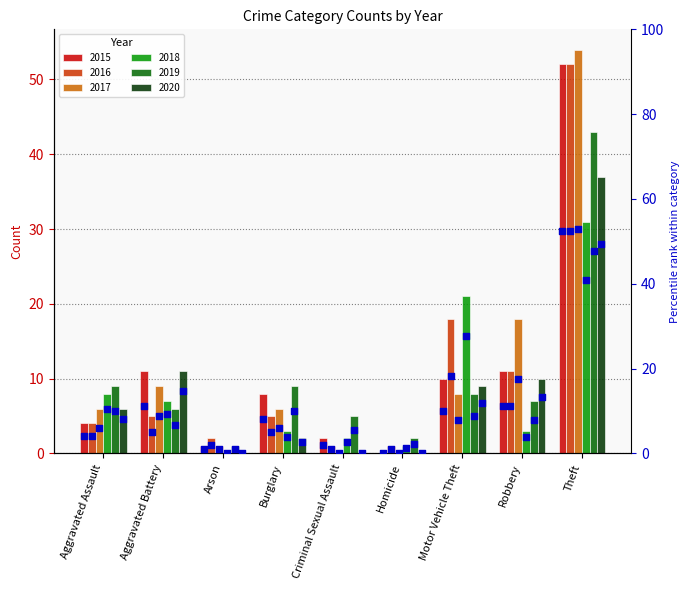

Which has a higher value, Motor Vehicle Theft or Aggravated Battery?

Aggravated Battery